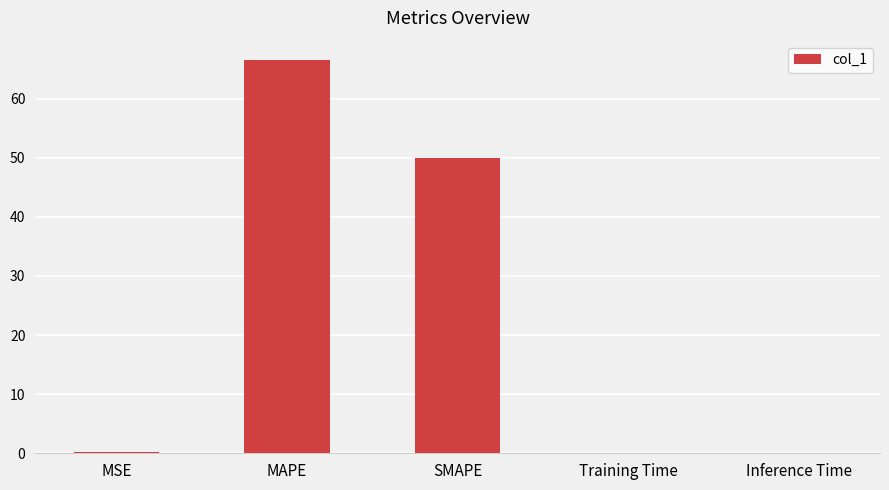

What is the greatest value displayed?

66.5